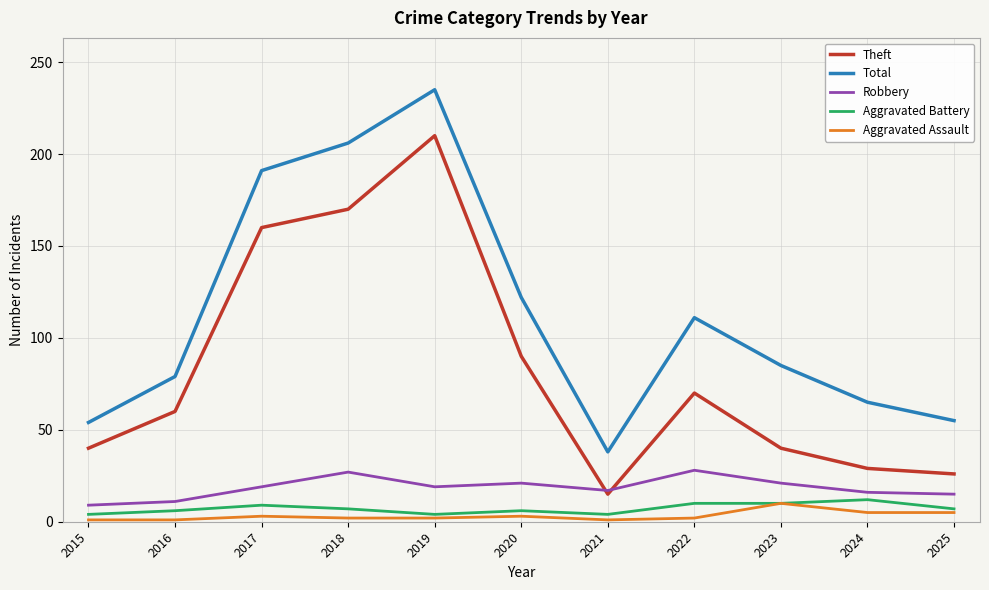

Which category has the highest value across all series?

2019